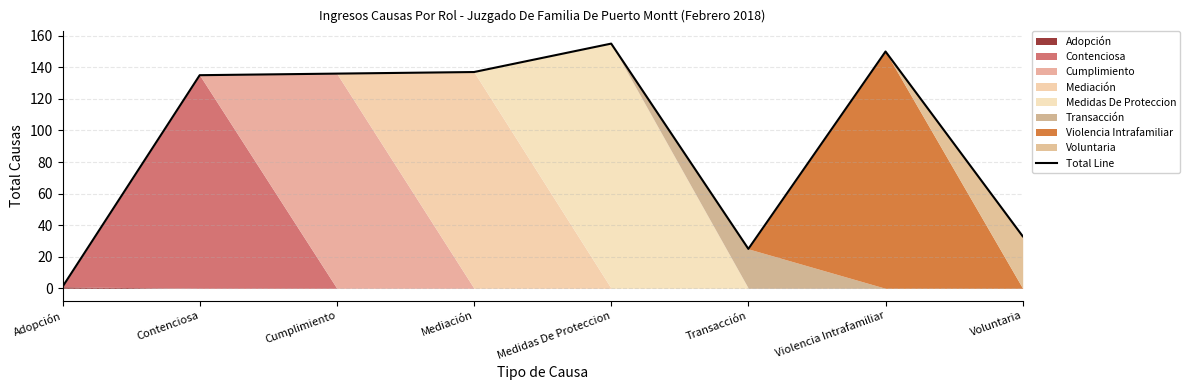

What is the maximum value shown in the chart?

155